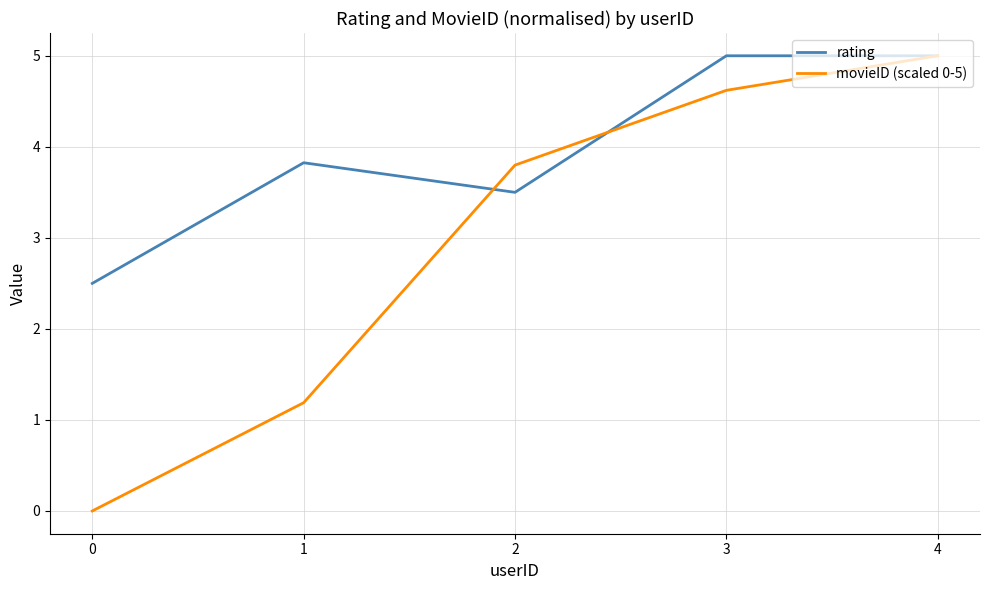

True or false: rating and movieID (scaled 0‑5) intersect in this chart.

True